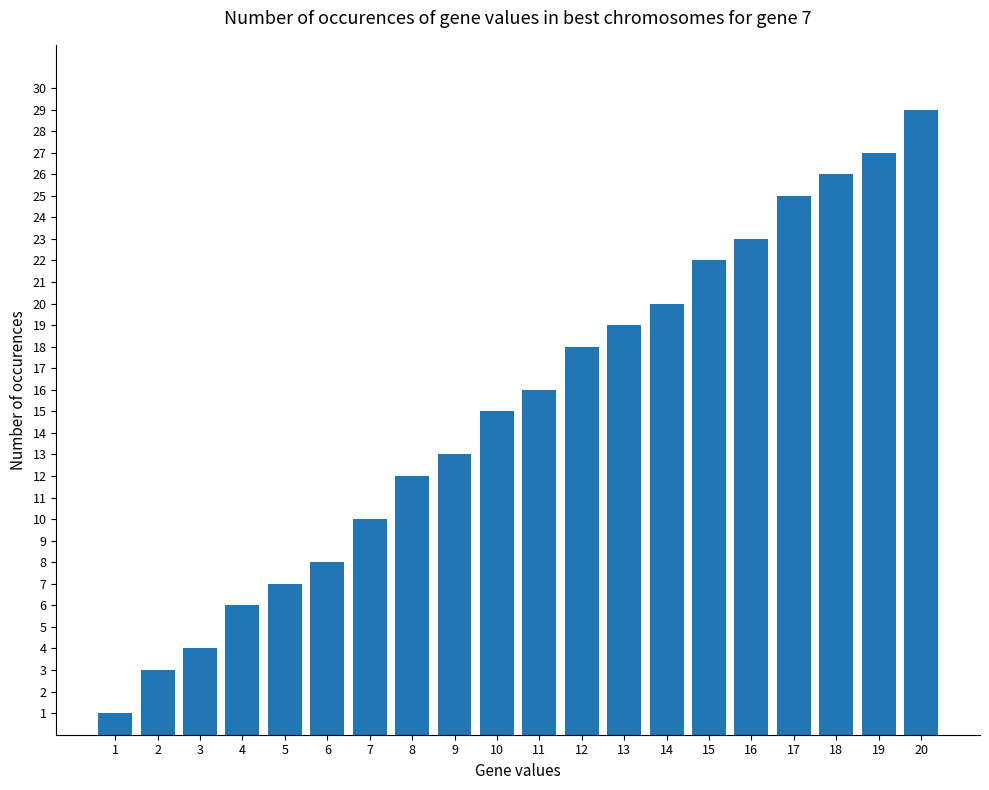

The chart shows a value of 7 at 3. True or false?

False